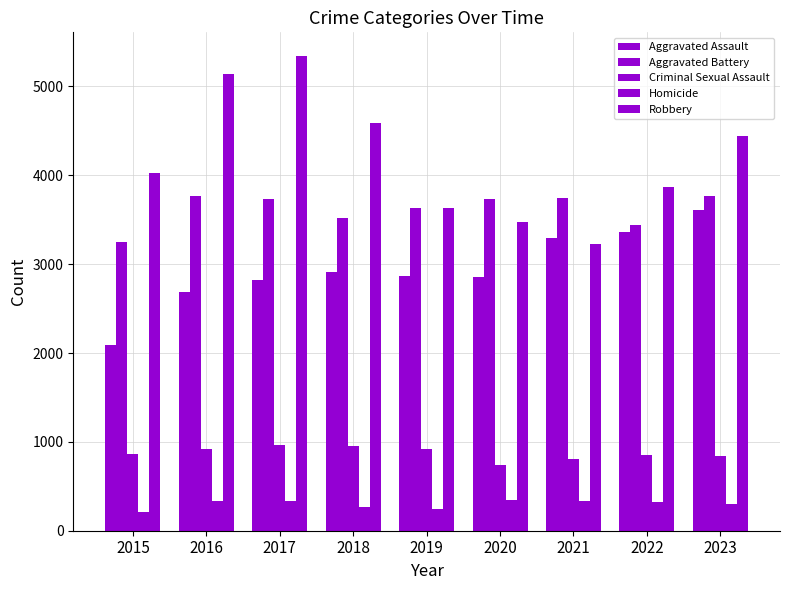

How many bars are there in total?

45